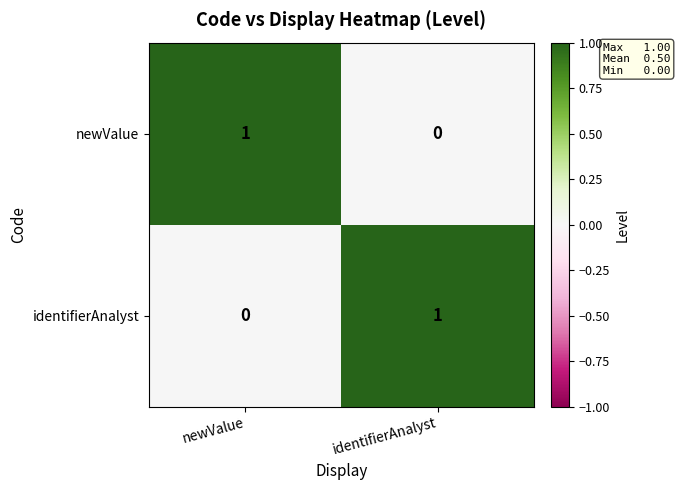

Rank the series at newValue from lowest to highest value.

identifierAnalyst, newValue